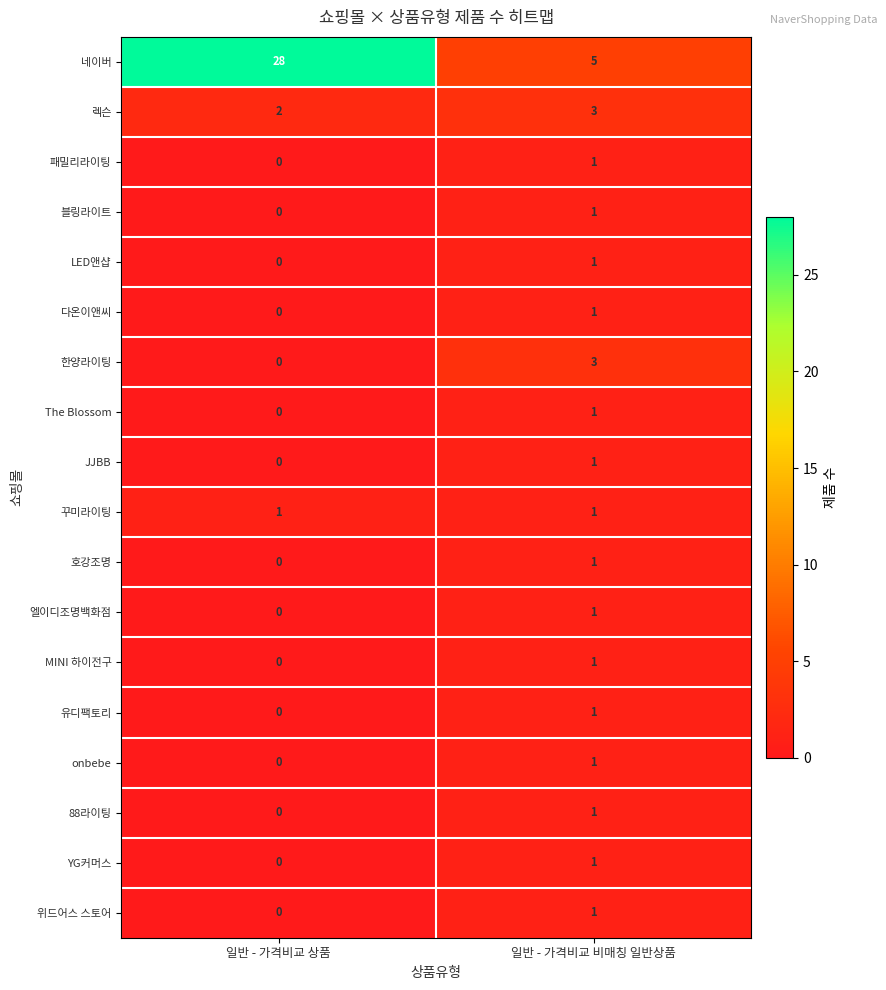

Which category has the highest value across all series?

일반 - 가격비교 상품